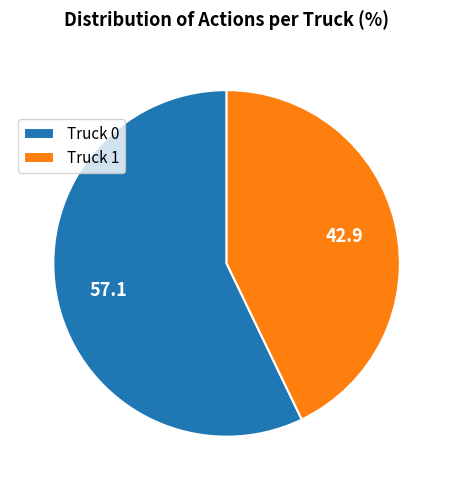

Do Truck 1 and Truck 0 together represent more than half of the pie?

Yes